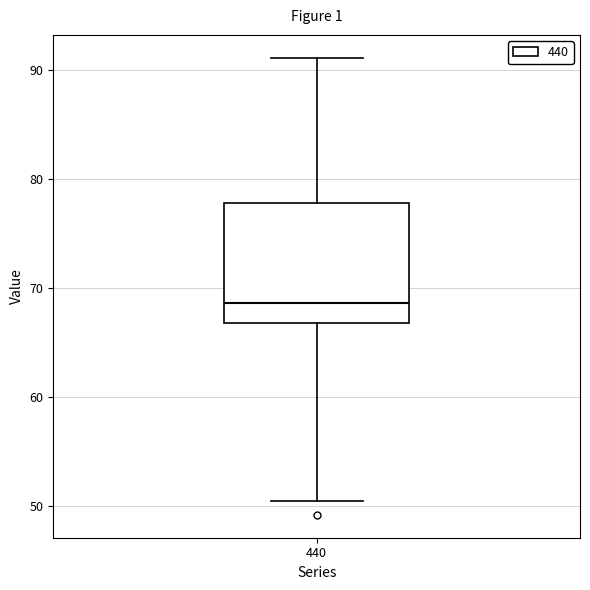

Transcribe this box plot: give where the median line is, the range the box spans, and where the two whiskers end, as read against the y-axis. The values are not printed on the chart, so give them approximately, as read against the axis.

median 69, box 67 to 78, whiskers 50 to 91